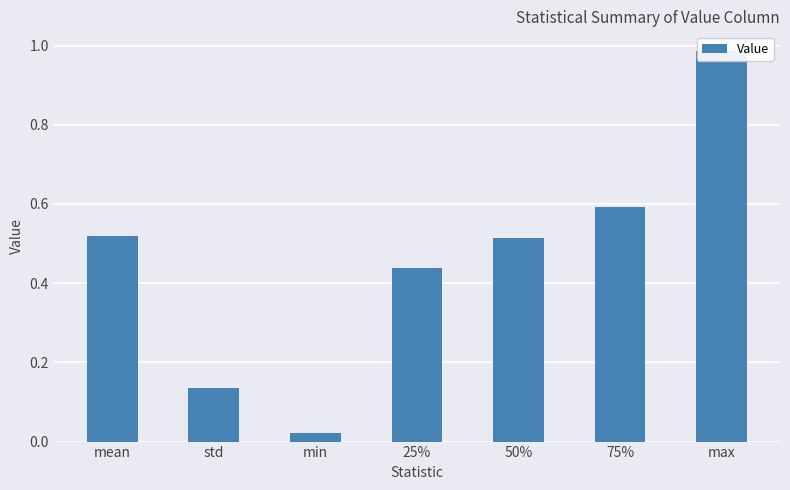

Is it true that the value at min is 0.0?

True